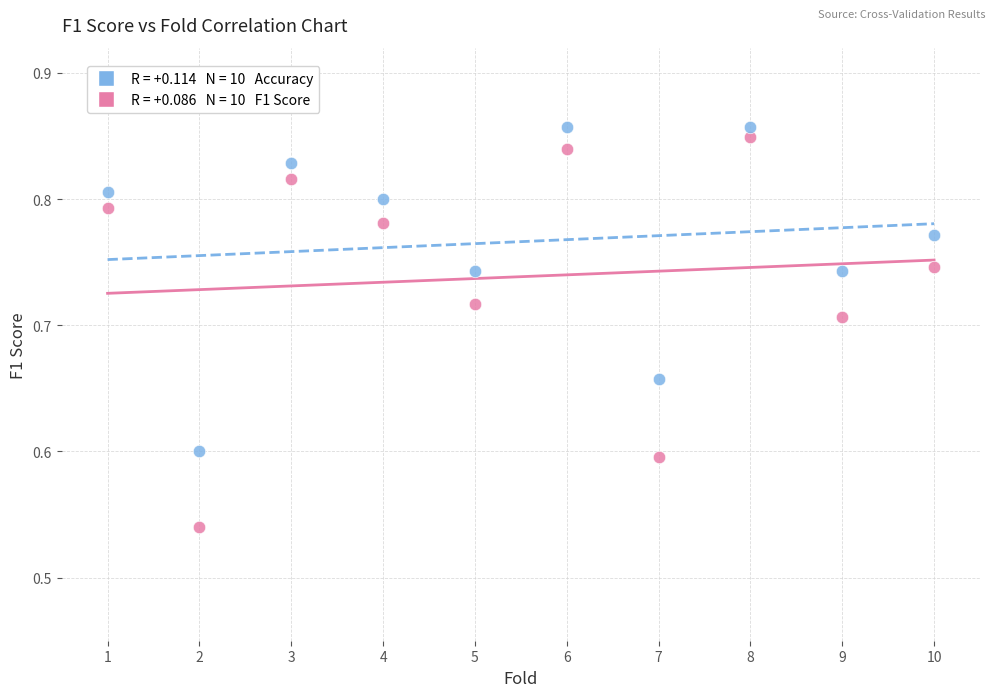

Across all data points, what is the range of Y values (max minus min)?

0.3